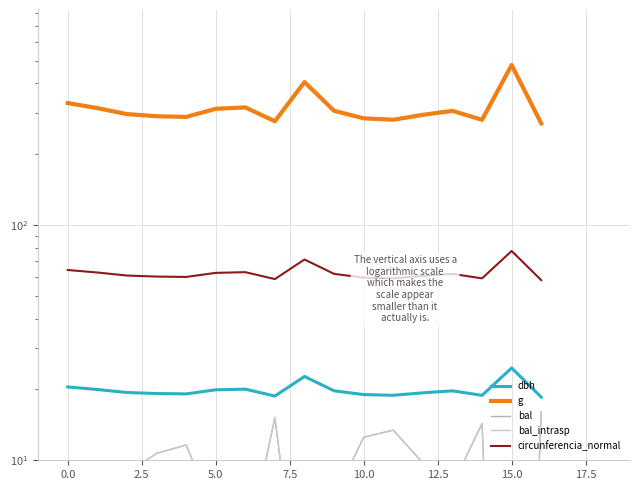

In dbh, how many points are lower than both neighbors (excluding endpoints)?

4